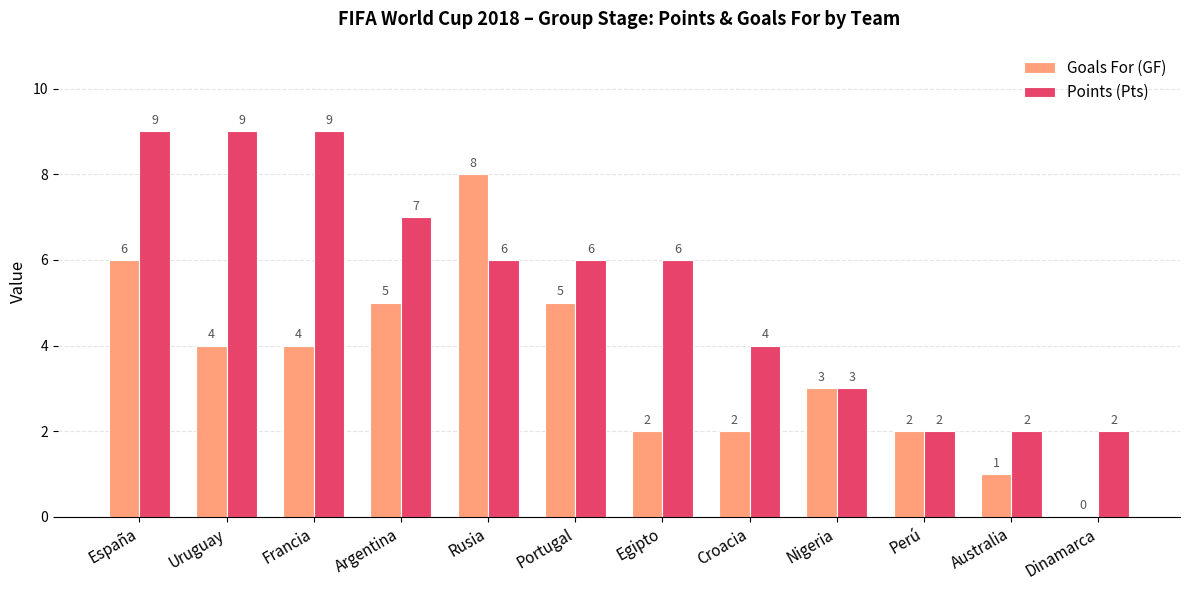

What is the spread (max minus min) of values at Croacia?

2